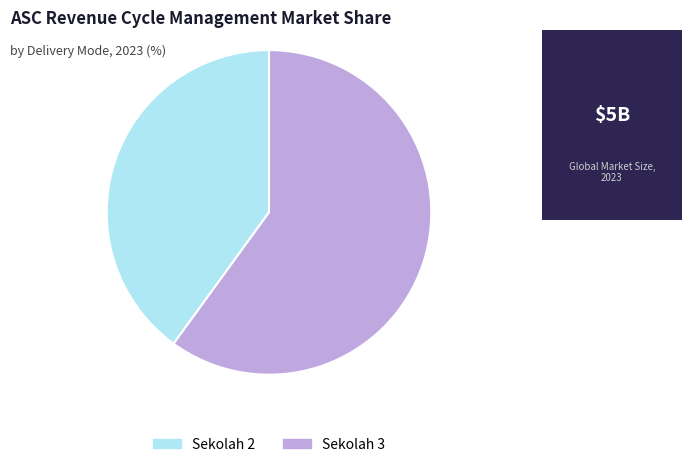

Does Sekolah 3 account for over 50% of the chart?

Yes